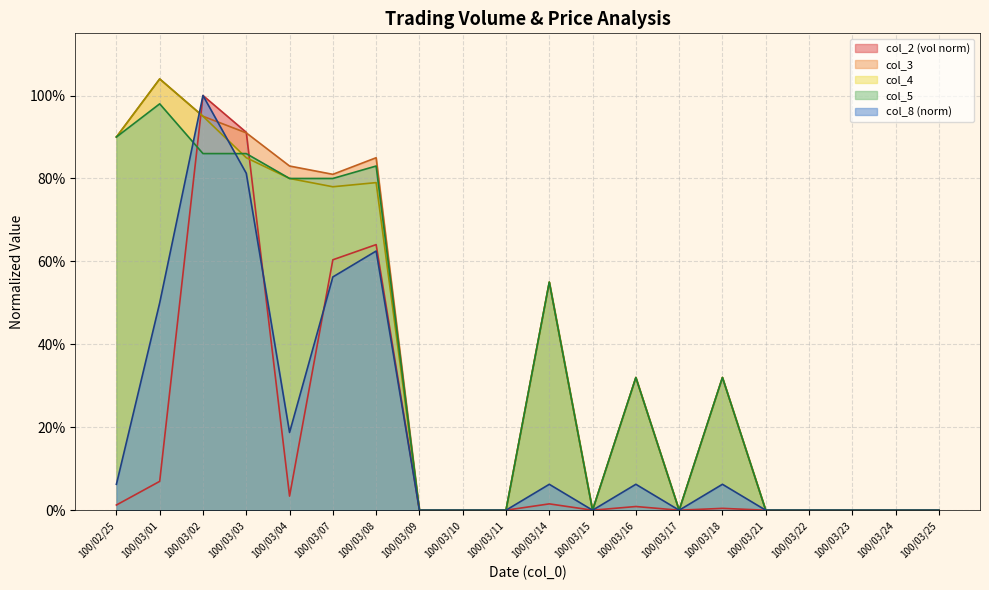

Is it true that col_5 equals 1.0 at 100/03/01?

True